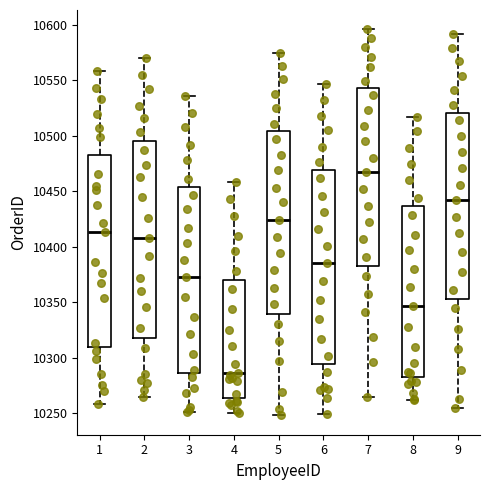

Reading left to right, transcribe this box plot: for each box, give where its median line is, the range the box spans, and where its two whiskers end, as read against the y-axis. The values are not printed on the chart, so give them approximately, as read against the axis.

1: median 10415, box 10310 to 10485, whiskers 10260 to 10560
2: median 10410, box 10320 to 10495, whiskers 10265 to 10570
3: median 10375, box 10285 to 10455, whiskers 10250 to 10535
4: median 10285, box 10265 to 10370, whiskers 10250 to 10460
5: median 10425, box 10340 to 10505, whiskers 10250 to 10575
6: median 10385, box 10295 to 10470, whiskers 10250 to 10545
7: median 10465, box 10385 to 10545, whiskers 10265 to 10595
8: median 10345, box 10285 to 10435, whiskers 10260 to 10515
9: median 10440, box 10355 to 10520, whiskers 10255 to 10590